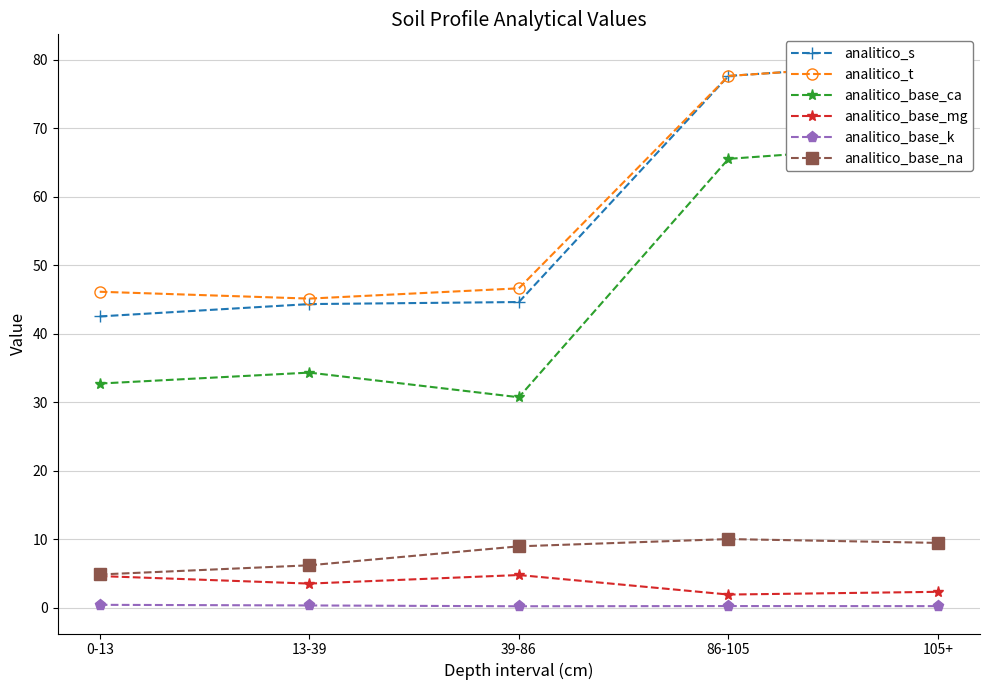

True or false: analitico_t has more than 0 interior local peaks.

False